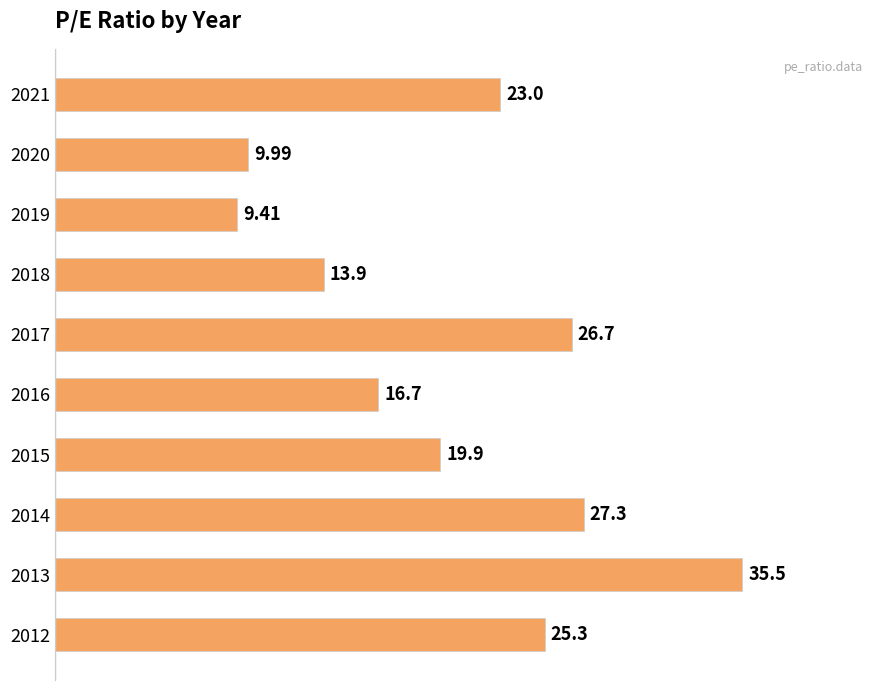

How many series are shown in this chart?

1